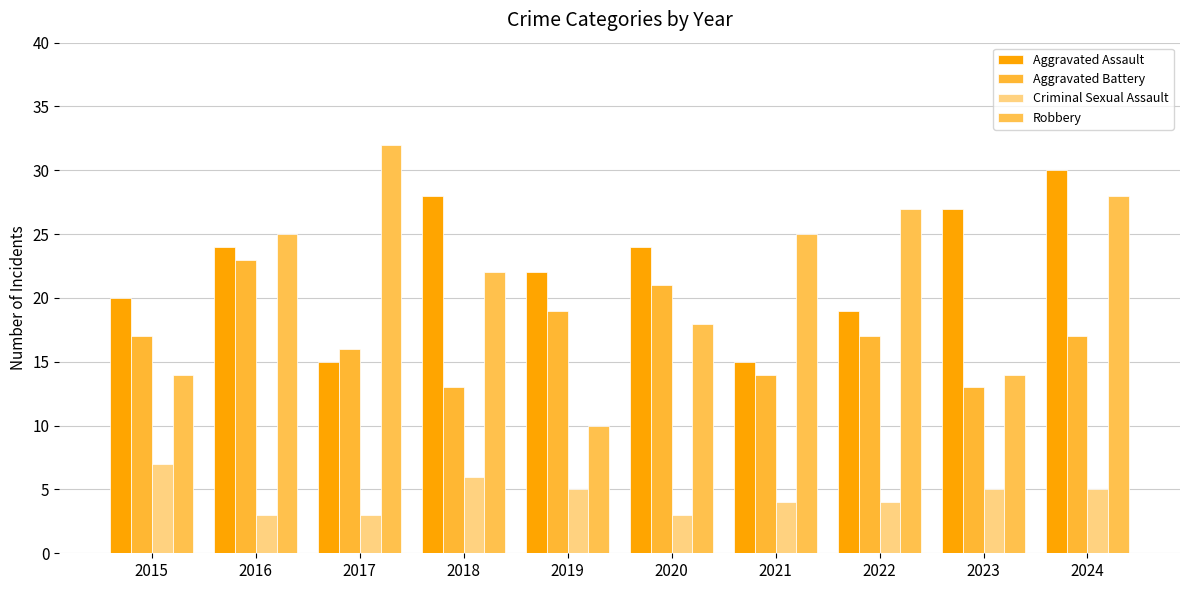

The Robbery series shows 28 at 2024. True or false?

True